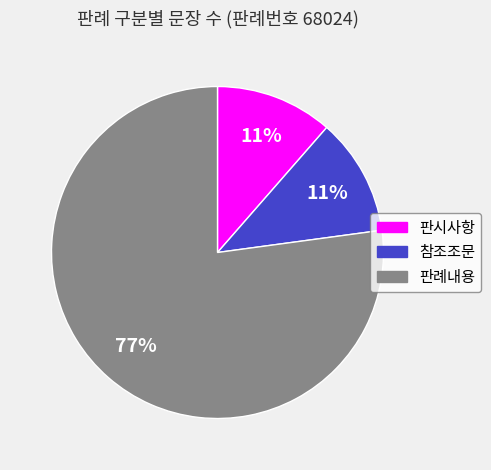

Does 참조조문 account for over 50% of the chart?

No